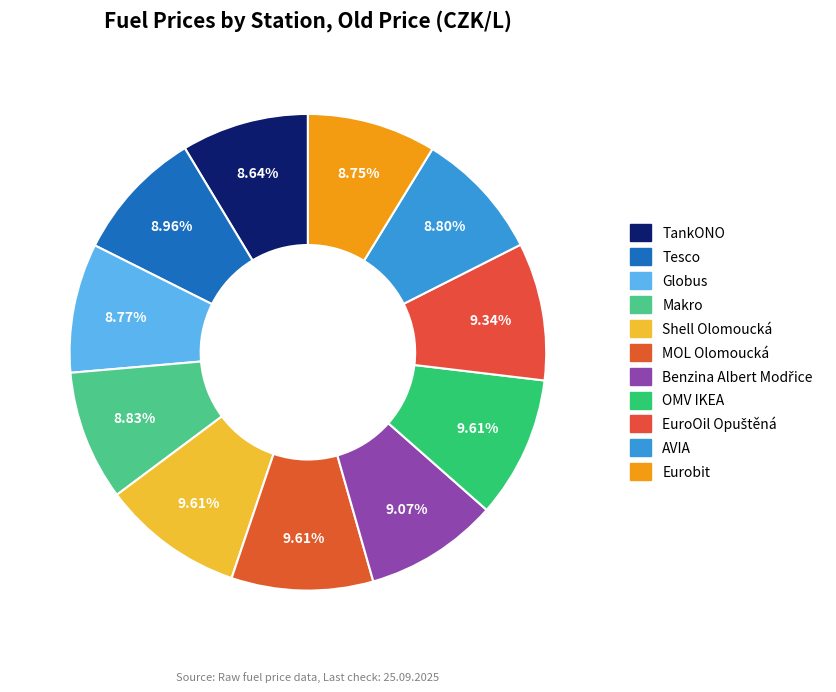

Rank the categories by value from highest to lowest.

Shell Olomoucká, MOL Olomoucká, OMV IKEA, EuroOil Opuštěná, Benzina Albert Modřice, Tesco, Makro, AVIA, Globus, Eurobit, TankONO